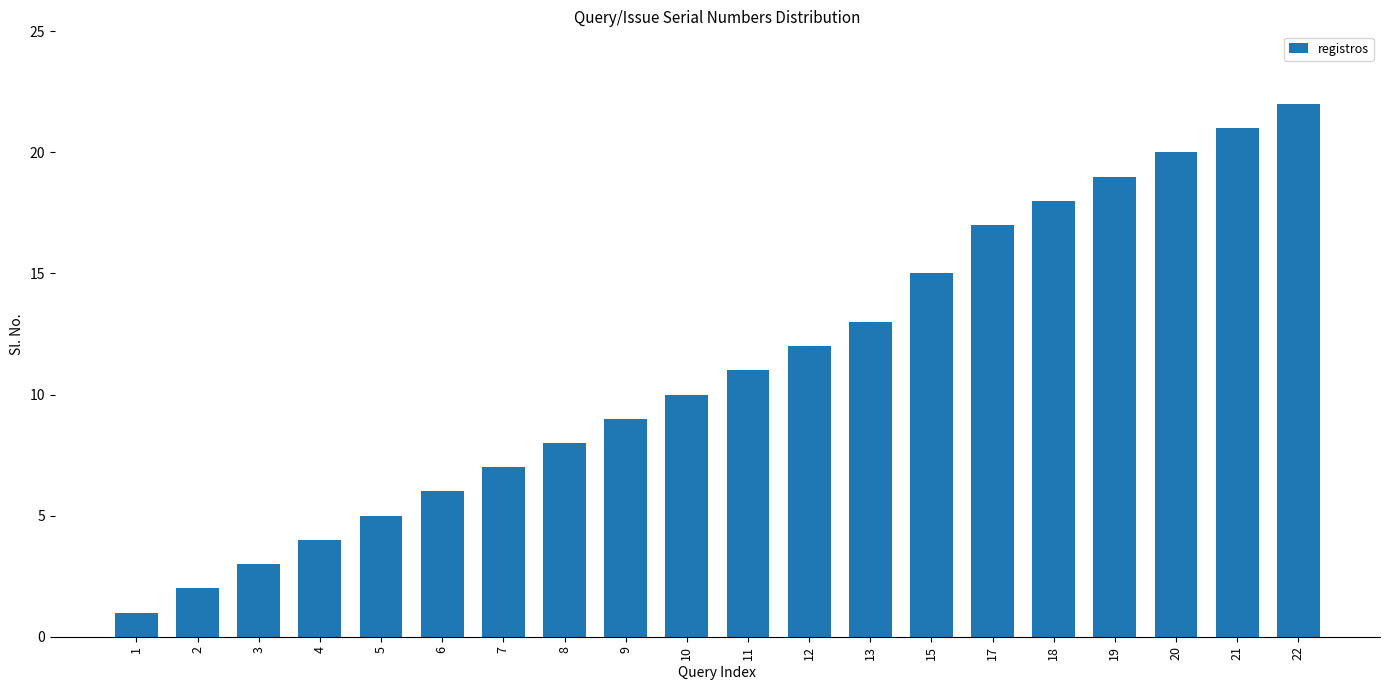

How many bars are there in total?

20